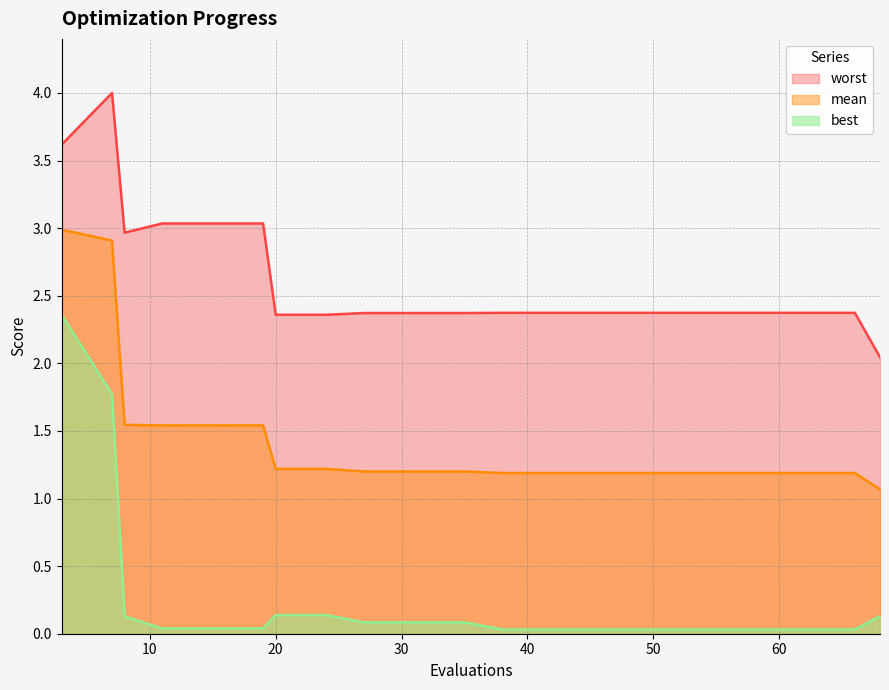

Which category has the lowest value in the mean series?

68